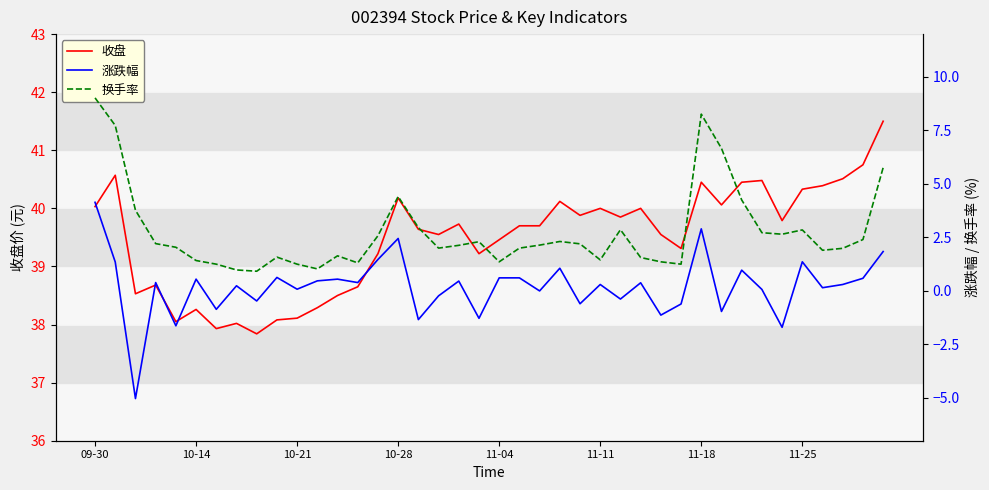

What is the minimum value for 收盘?

37.8